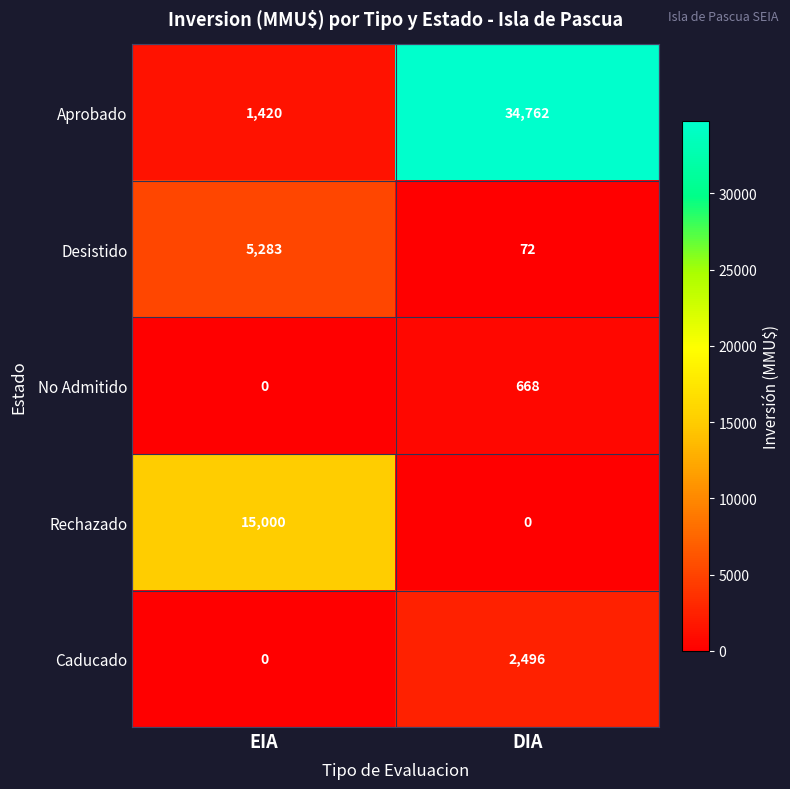

Which category has the lowest value in the Caducado series?

EIA